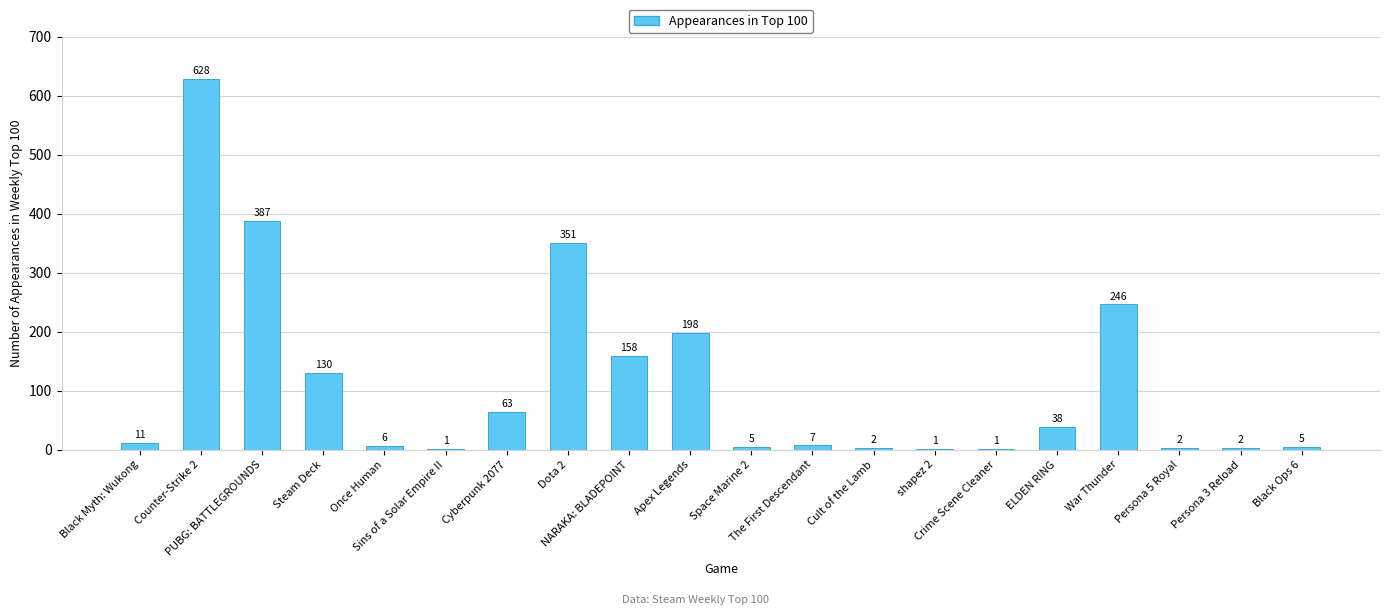

What is the ratio of the value at Crime Scene Cleaner to the value at Sins of a Solar Empire II?

1.0